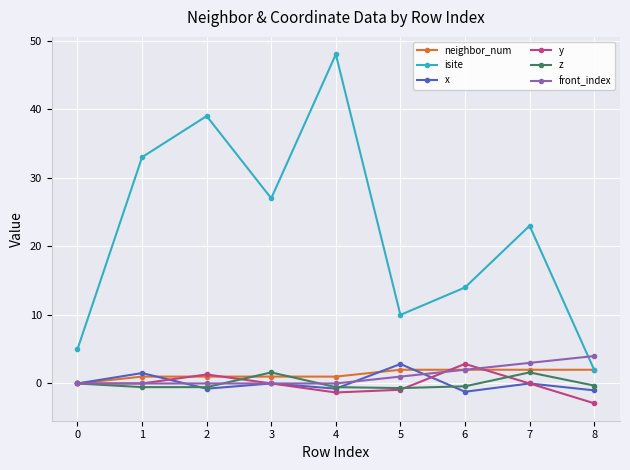

At which category does isite reach its first local peak?

2